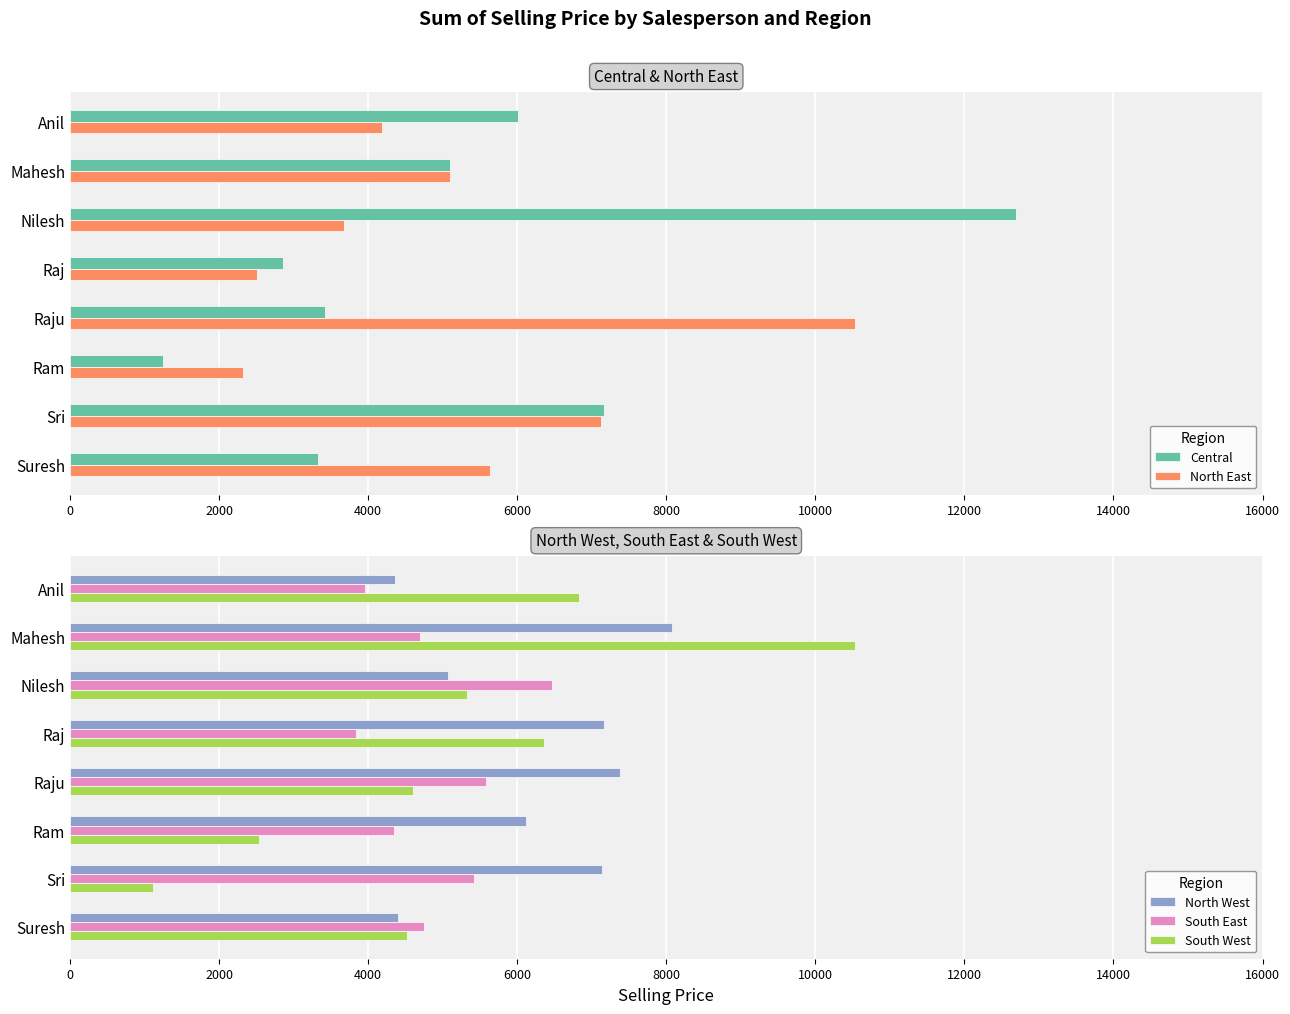

The value of South West at Raj is 6355.0. True or false?

True